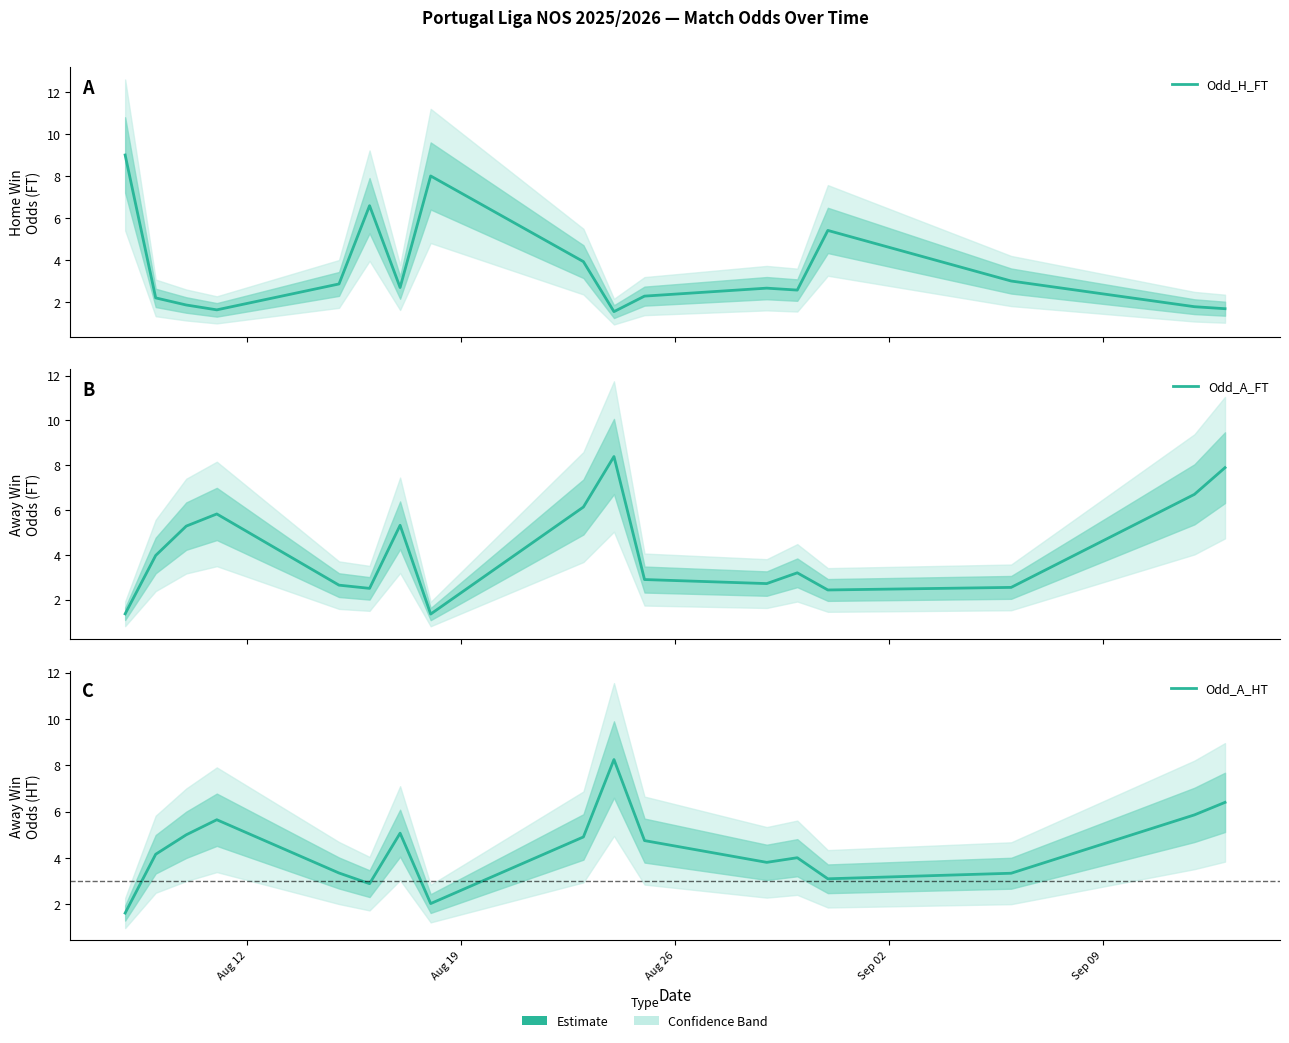

What is the difference between the second highest and minimum values in the Odd_H_FT series?

6.5